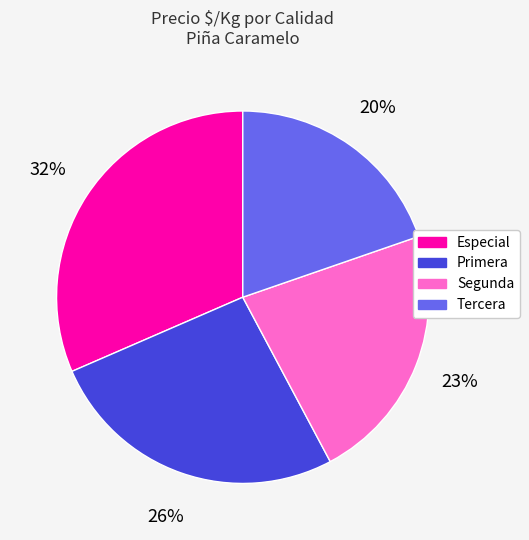

To the nearest percent, what percentage of the pie is Tercera?

20%